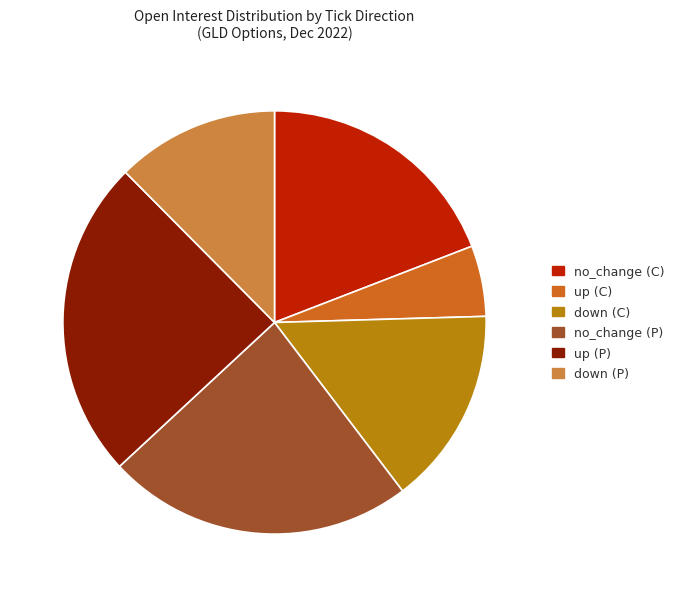

Approximately how many times larger is the value at no_change (P) compared to up (P)?

1.0